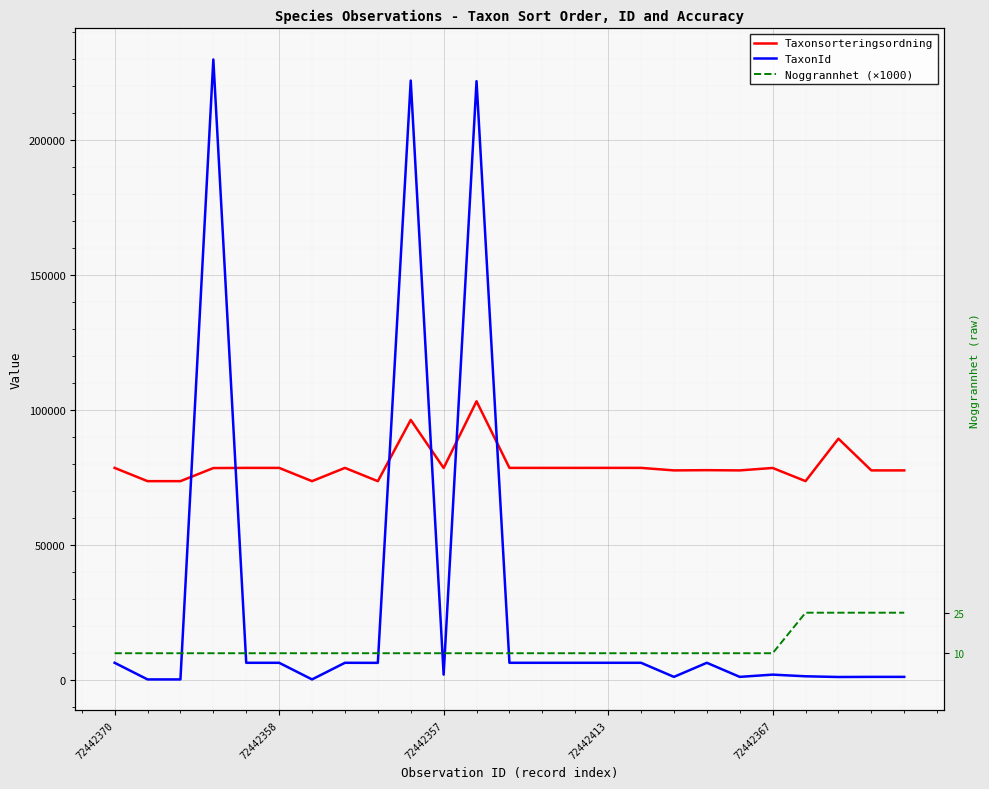

What is the difference between the maximum and minimum values in the Noggrannhet (×1000) series?

15000